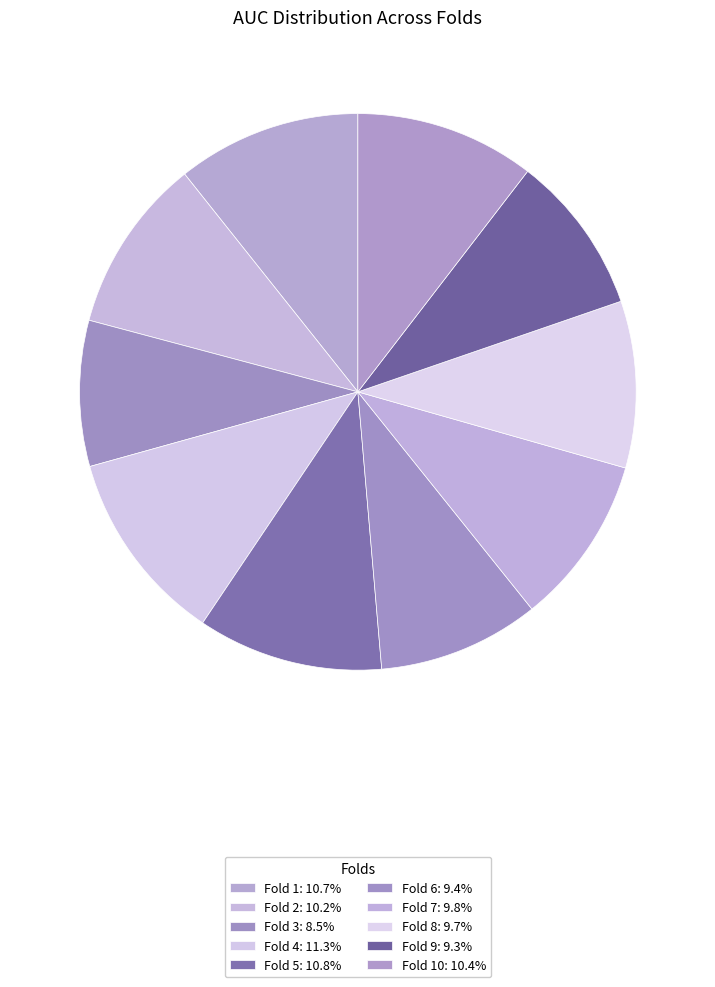

Count the number of slices in the pie.

10